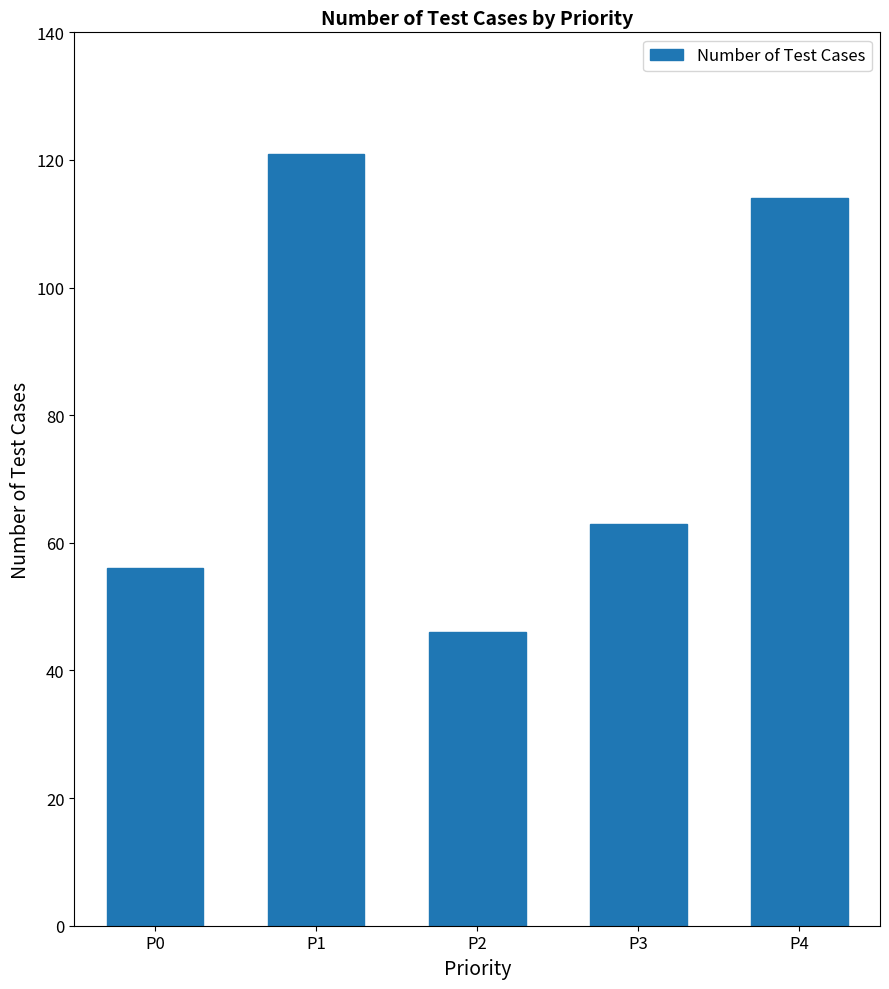

What is the ratio of the value at P3 to the value at P4?

0.6